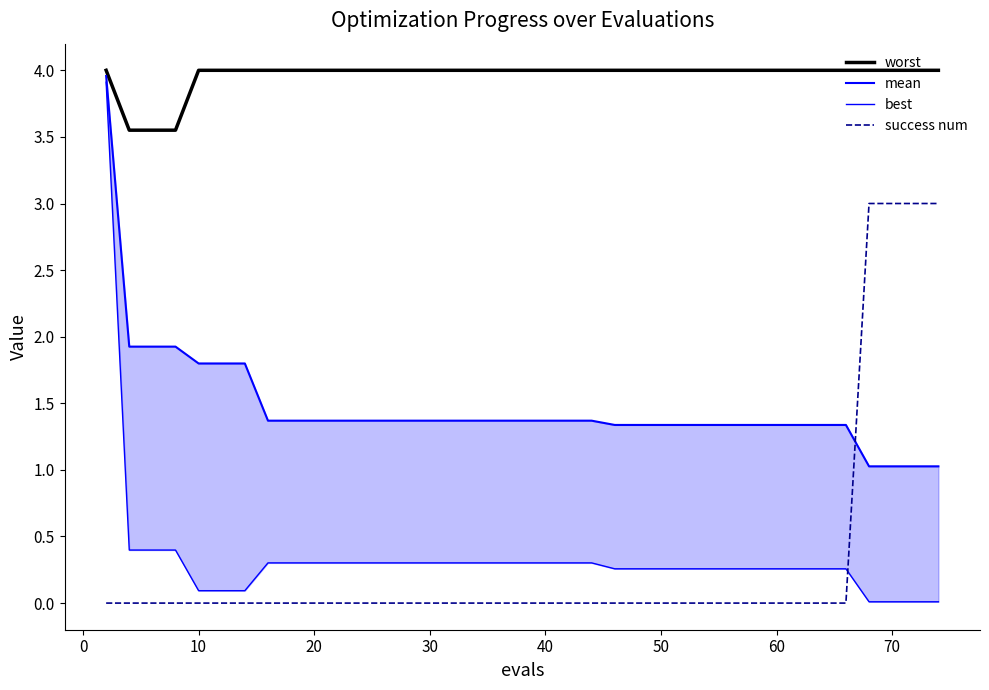

True or false: success num and worst cross at least once.

False